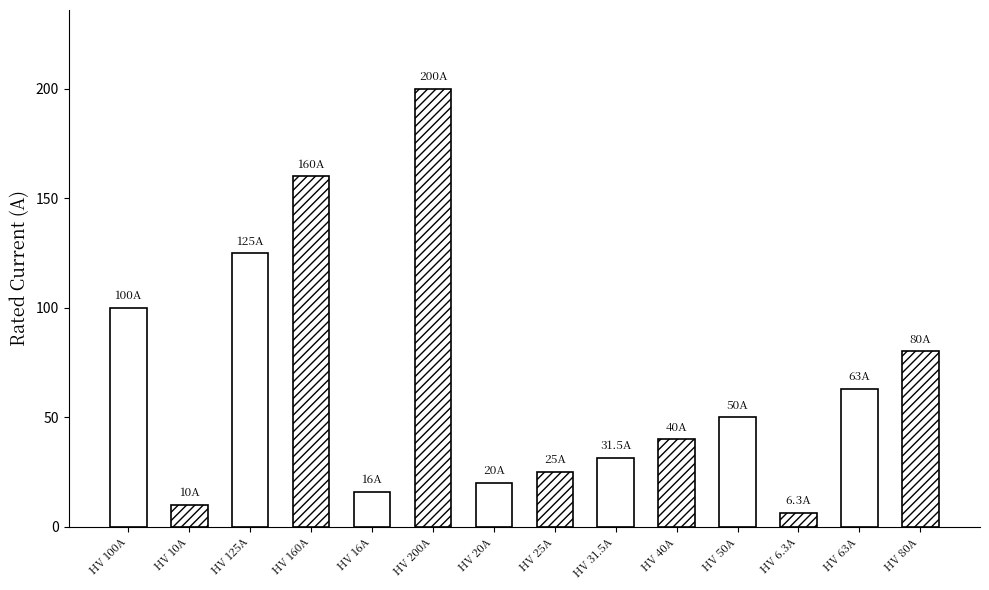

What is the ratio of the value at HV 10A to the value at HV 100A?

0.1